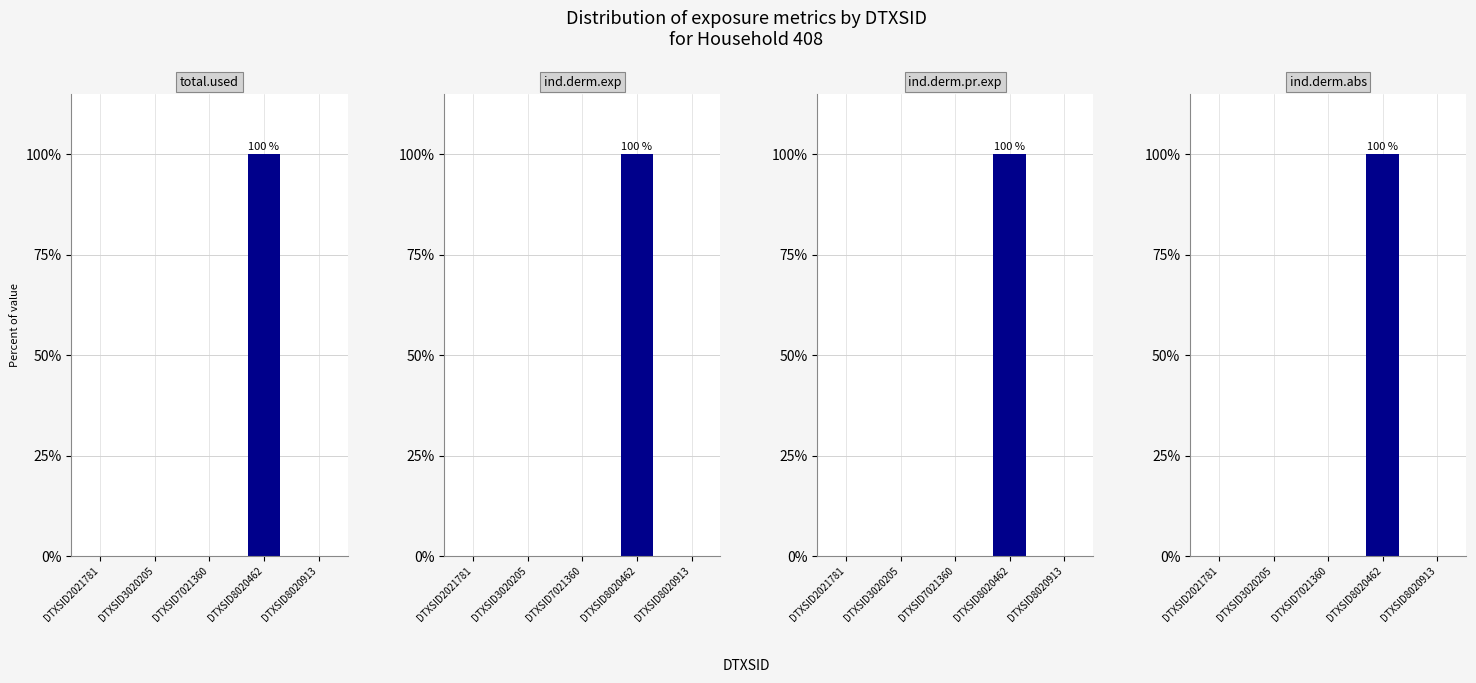

What is the difference between the maximum and minimum values in the ind.derm.pr.exp series?

100